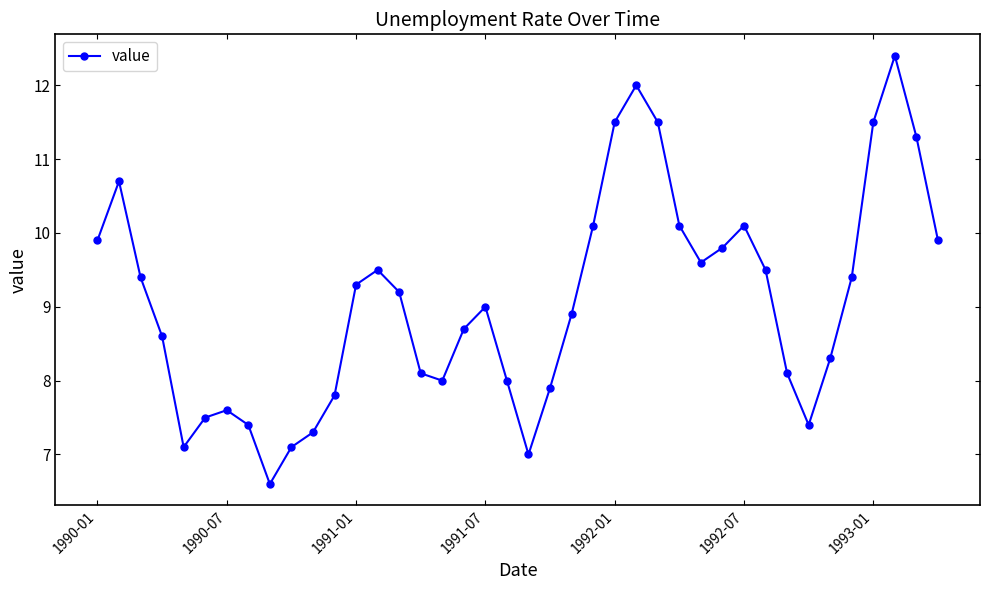

What is the difference between the second highest and minimum values?

5.4